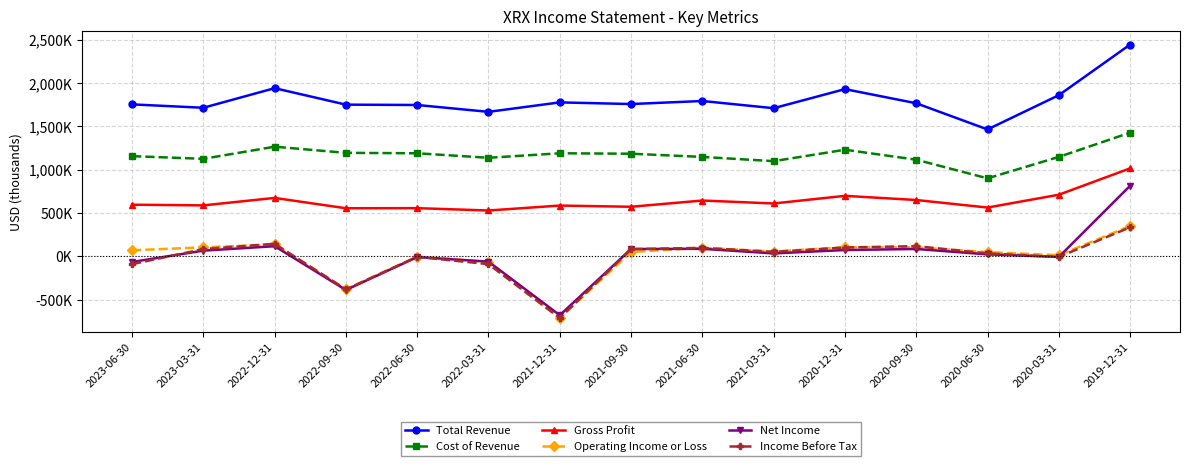

Which series has the largest total across all categories?

Total Revenue